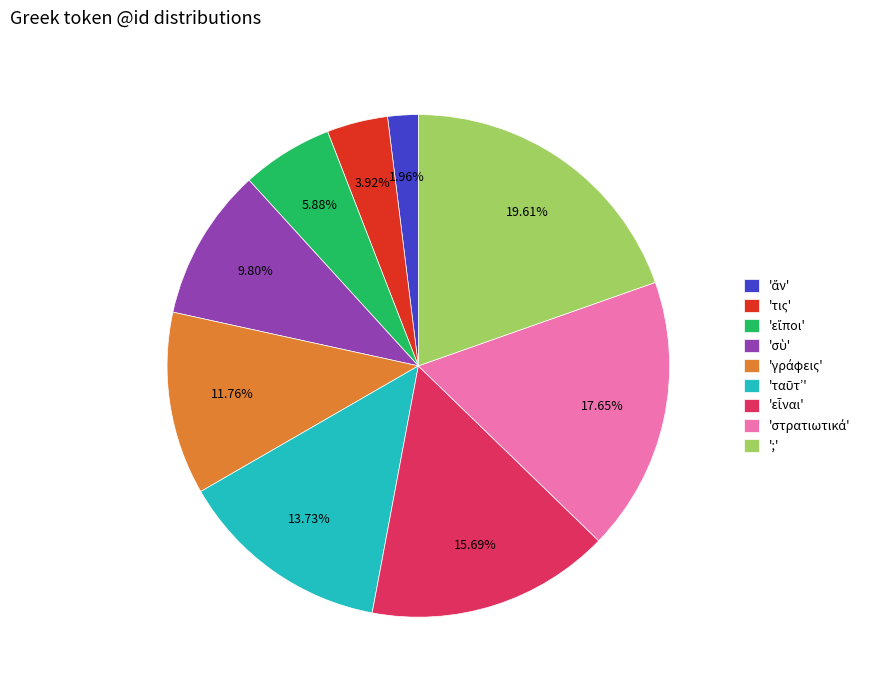

How many segments does this pie chart have?

9